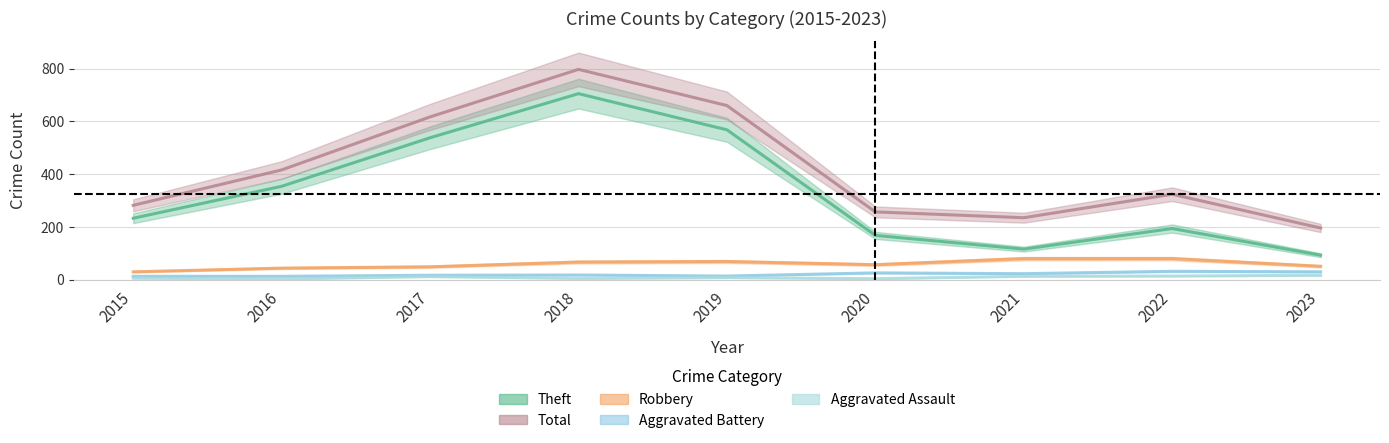

Reading left to right, transcribe all the data shown in this chart.

Theft: 233	354	538	705	568	168	116	194	93
Robbery: 30	44	49	67	69	57	80	80	51
Aggravated Battery: 13	13	17	18	14	26	23	32	30
Aggravated Assault: 6	3	12	5	8	4	13	14	17
Total: 282	416	617	797	660	257	235	324	196